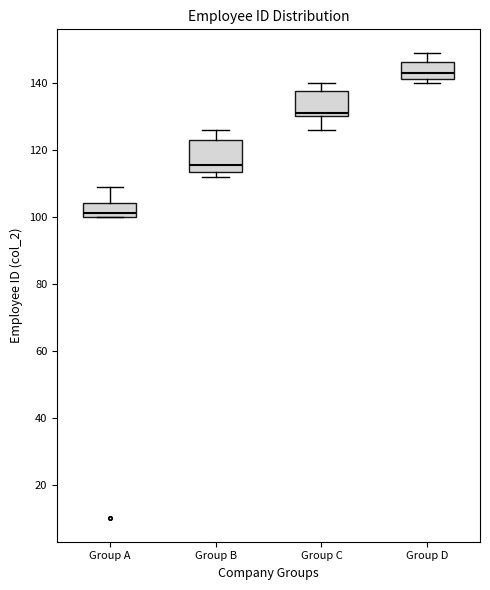

Reading left to right, read every box against the y-axis: the position of its median line, the range the box covers, and the ends of its whiskers. The values are not printed on the chart, so give them approximately, as read against the axis.

Group A: median 102, box 100 to 104, whiskers 100 to 110
Group B: median 116, box 114 to 124, whiskers 112 to 126
Group C: median 132, box 130 to 138, whiskers 126 to 140
Group D: median 144, box 142 to 146, whiskers 140 to 150